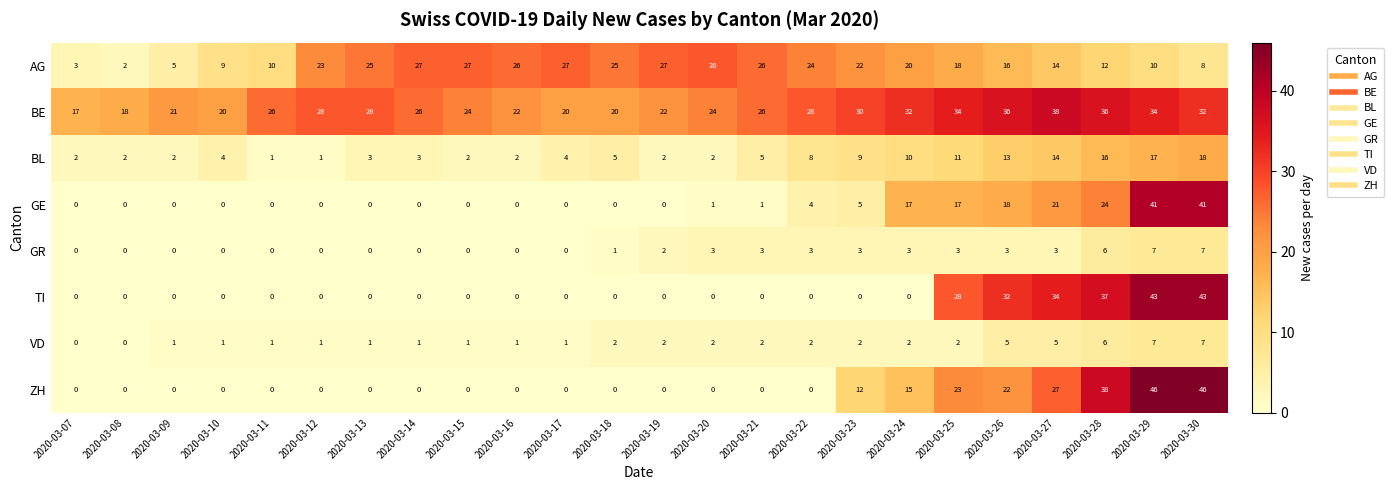

What is the difference between the maximum and minimum values in the VD series?

7